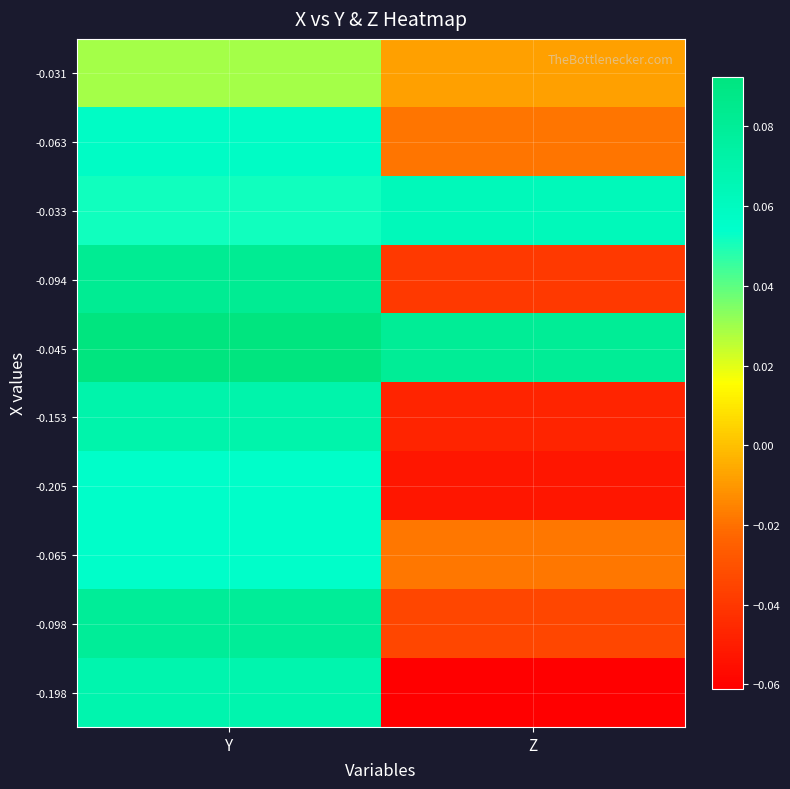

Which series has the widest spread of values?

-0.198